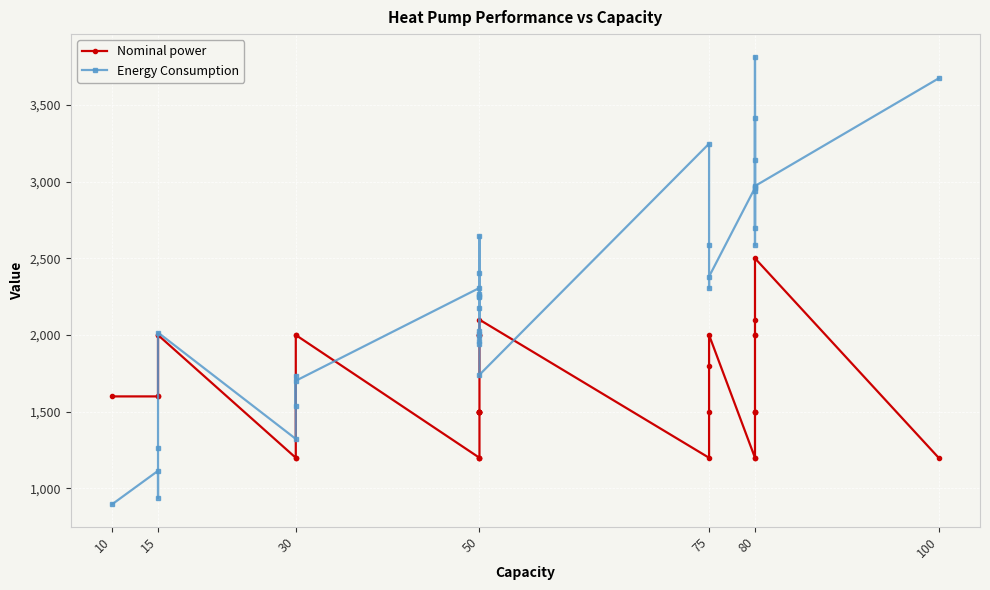

Is it true that Energy Consumption equals 327.6 at 15?

False